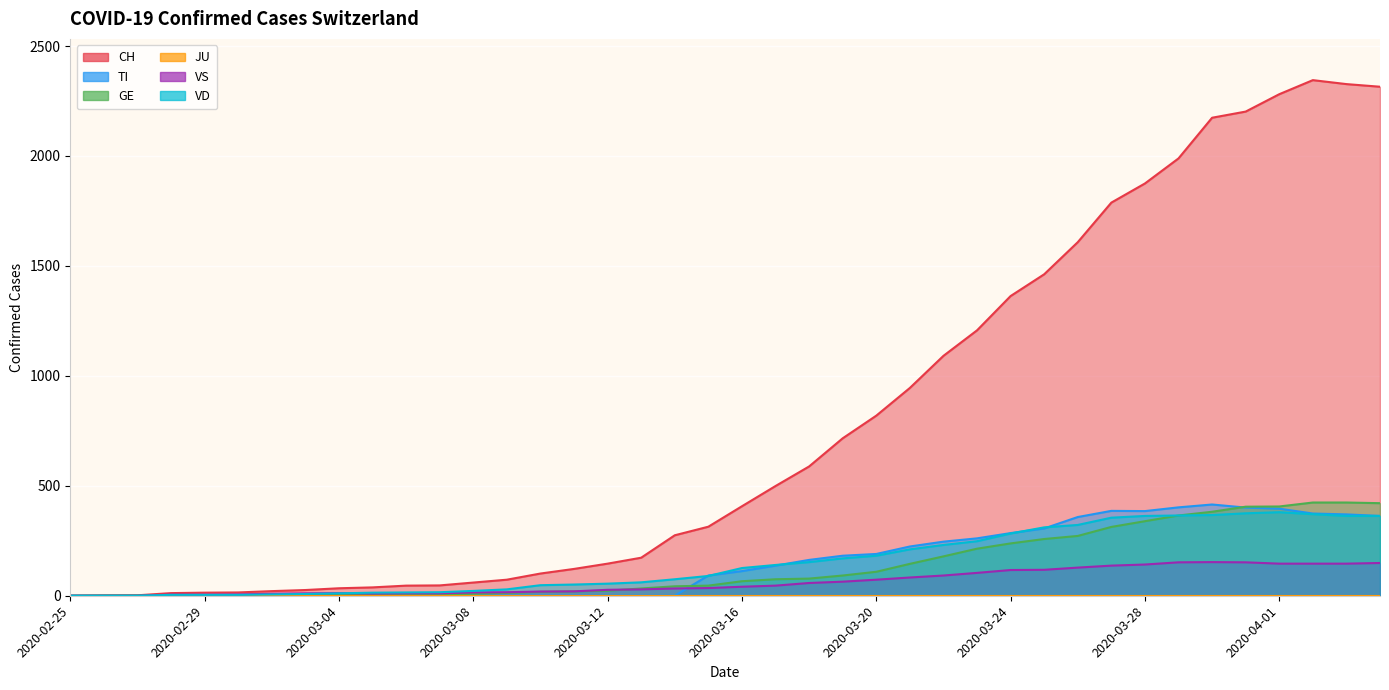

List the labels in order of VS value, largest first.

2020-03-30, 2020-03-29, 2020-03-31, 2020-04-04, 2020-04-01, 2020-04-02, 2020-04-03, 2020-03-28, 2020-03-27, 2020-03-26, 2020-03-25, 2020-03-24, 2020-03-23, 2020-03-22, 2020-03-21, 2020-03-20, 2020-03-19, 2020-03-18, 2020-03-17, 2020-03-16, 2020-03-15, 2020-03-14, 2020-03-13, 2020-03-12, 2020-03-11, 2020-03-10, 2020-03-09, 2020-03-08, 2020-03-04, 2020-03-03, 2020-03-06, 2020-03-07, 2020-03-05, 2020-03-02, 2020-03-01, 2020-02-28, 2020-02-29, 2020-02-25, 2020-02-26, 2020-02-27